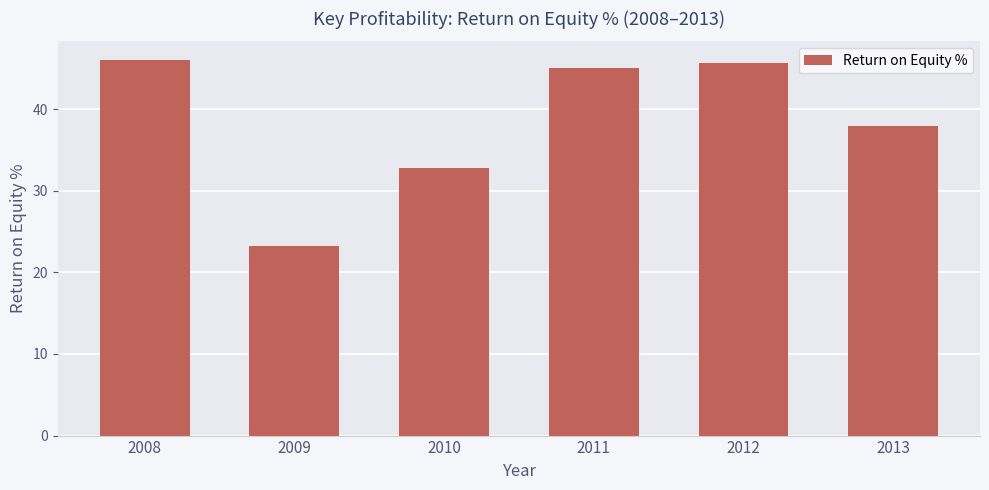

Are the bars grouped side by side (vs. stacked)?

No